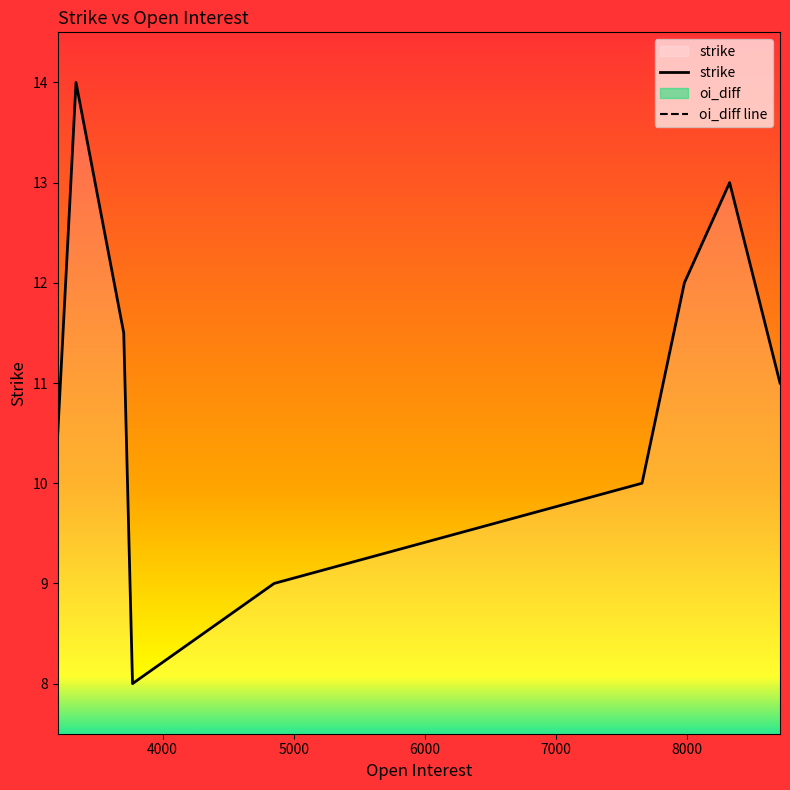

Which series has the largest range (max minus min)?

strike